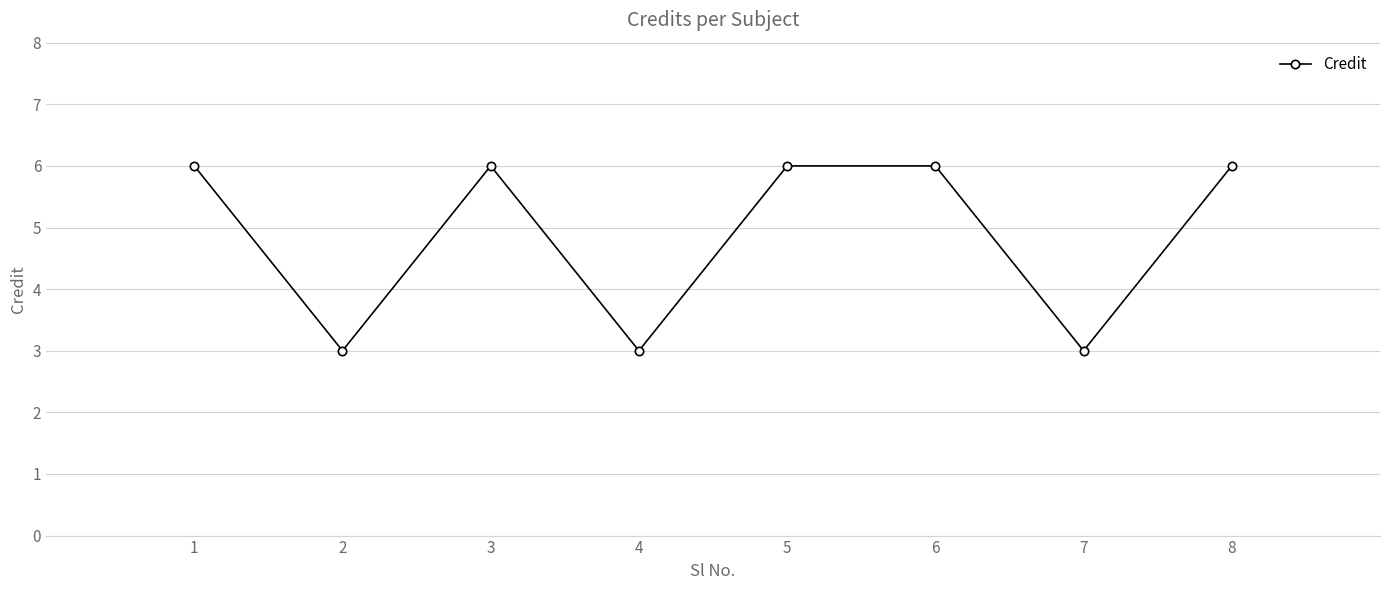

Reading left to right, extract all data points from this chart.

6	3	6	3	6	6	3	6